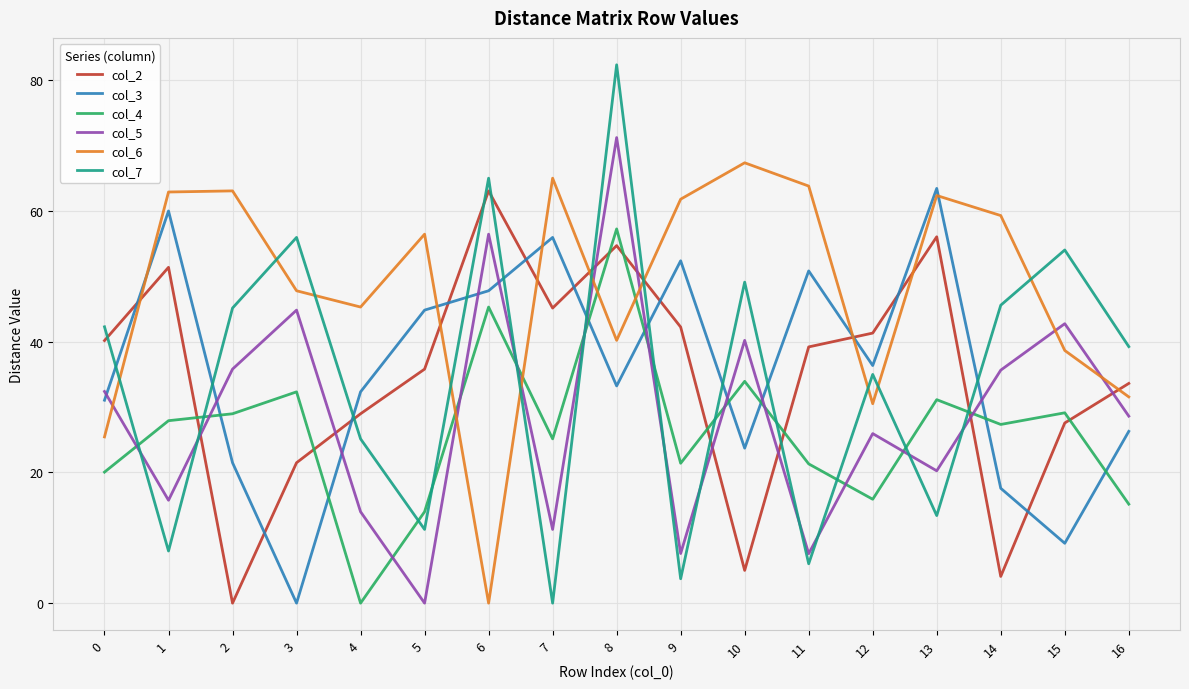

Which series has the widest spread of values?

col_7